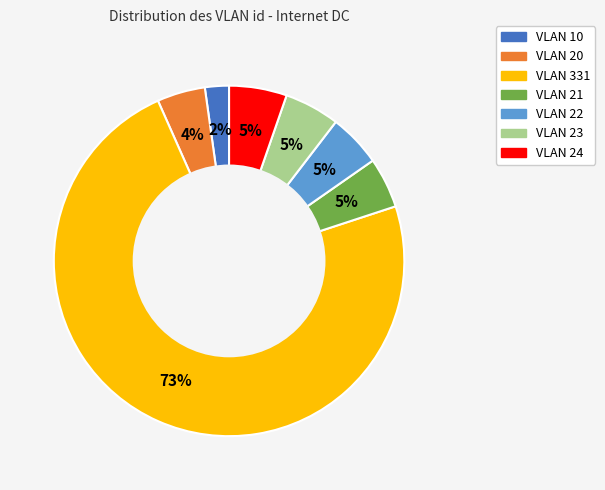

How many segments does this pie chart have?

7